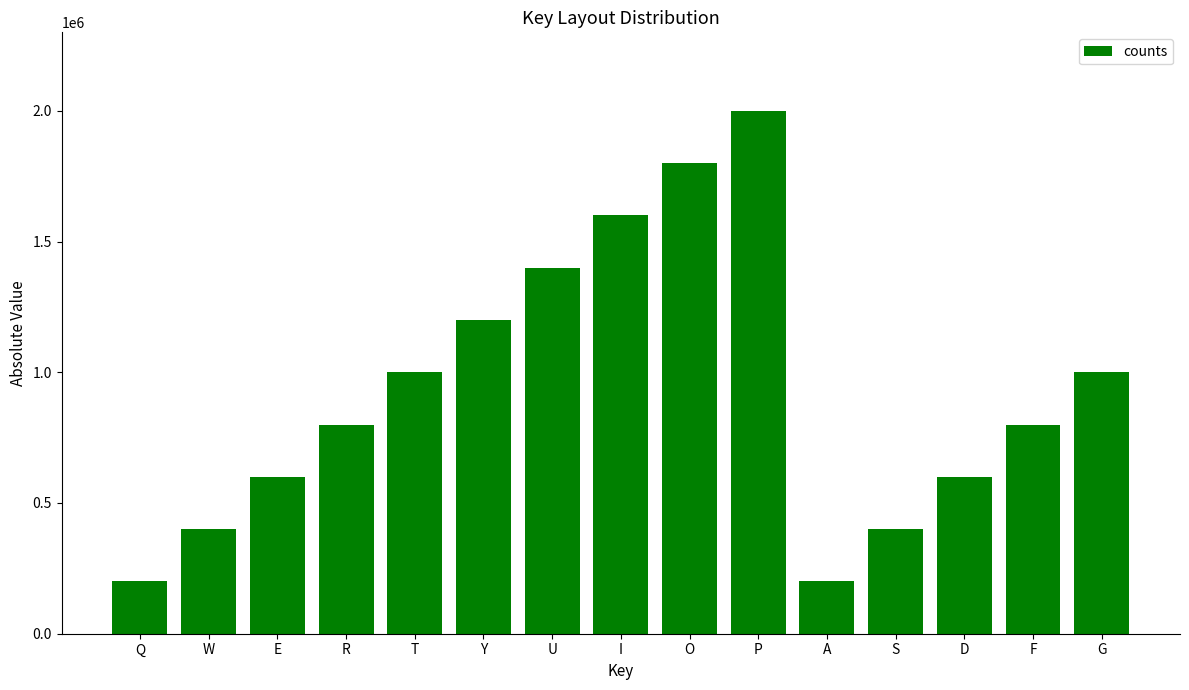

What is the approximate value at A?

200000